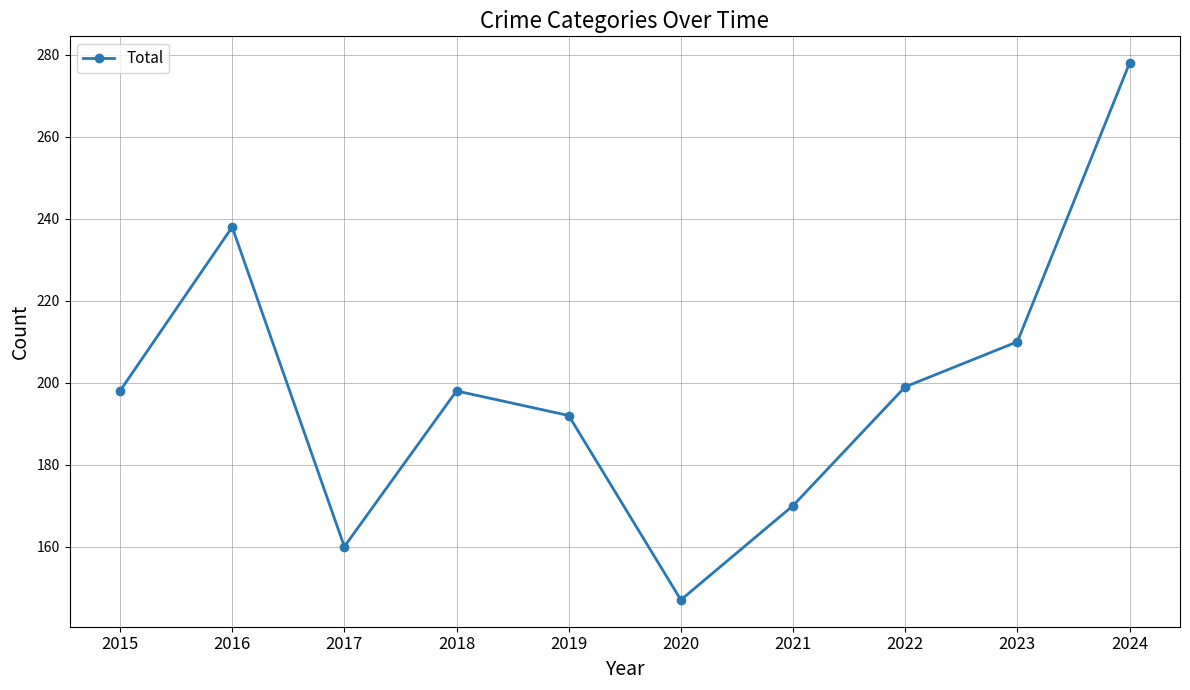

What is the maximum value shown in the chart?

278